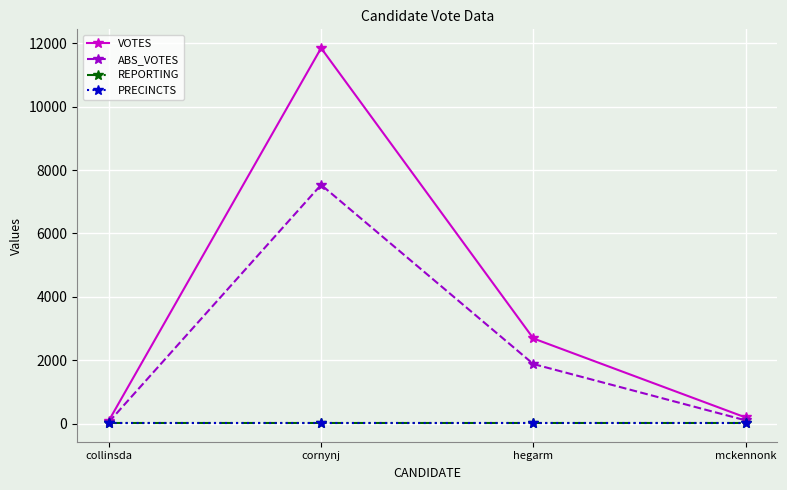

What position from the right is cornynj?

3